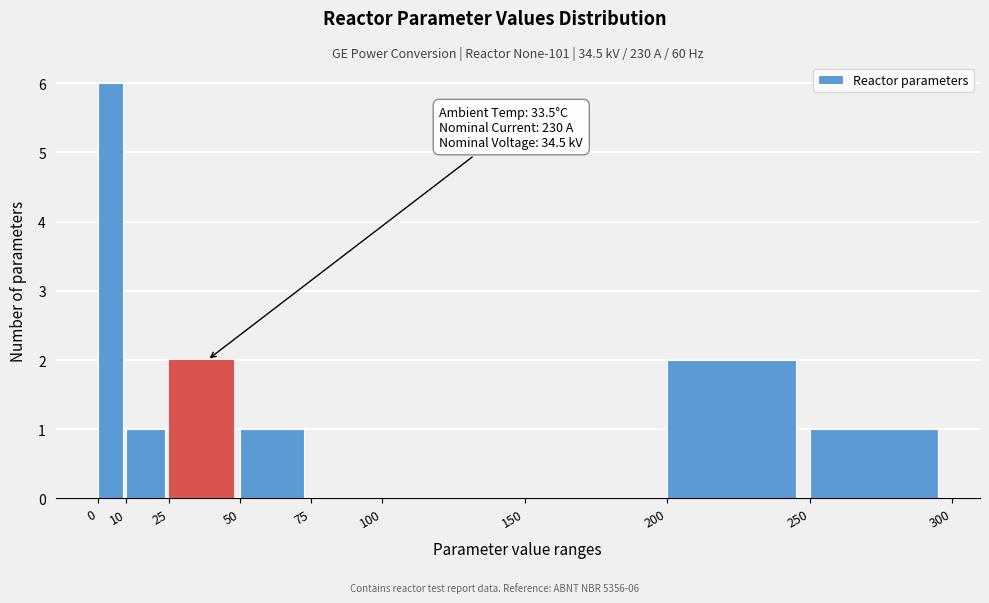

Which range on the x-axis has the tallest bar?

0 to 10